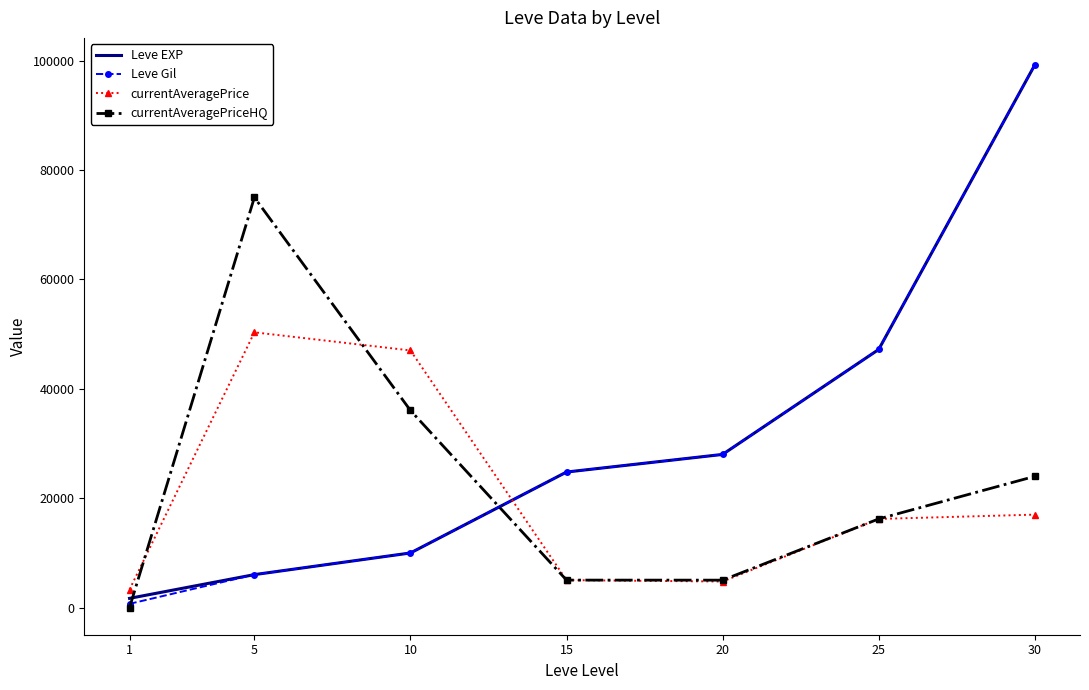

Which category has the lowest value in the Leve EXP series?

1